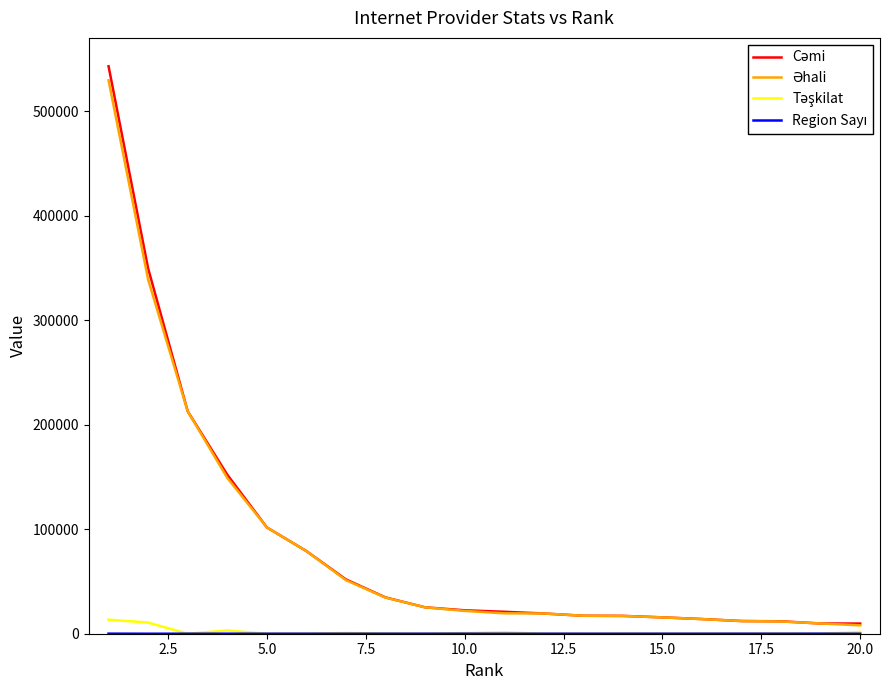

How many lines are shown in the chart?

4